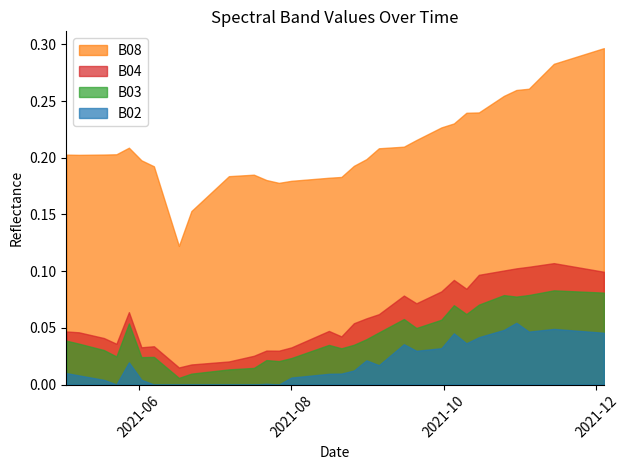

True or false: B03 and B02 intersect in this chart.

False